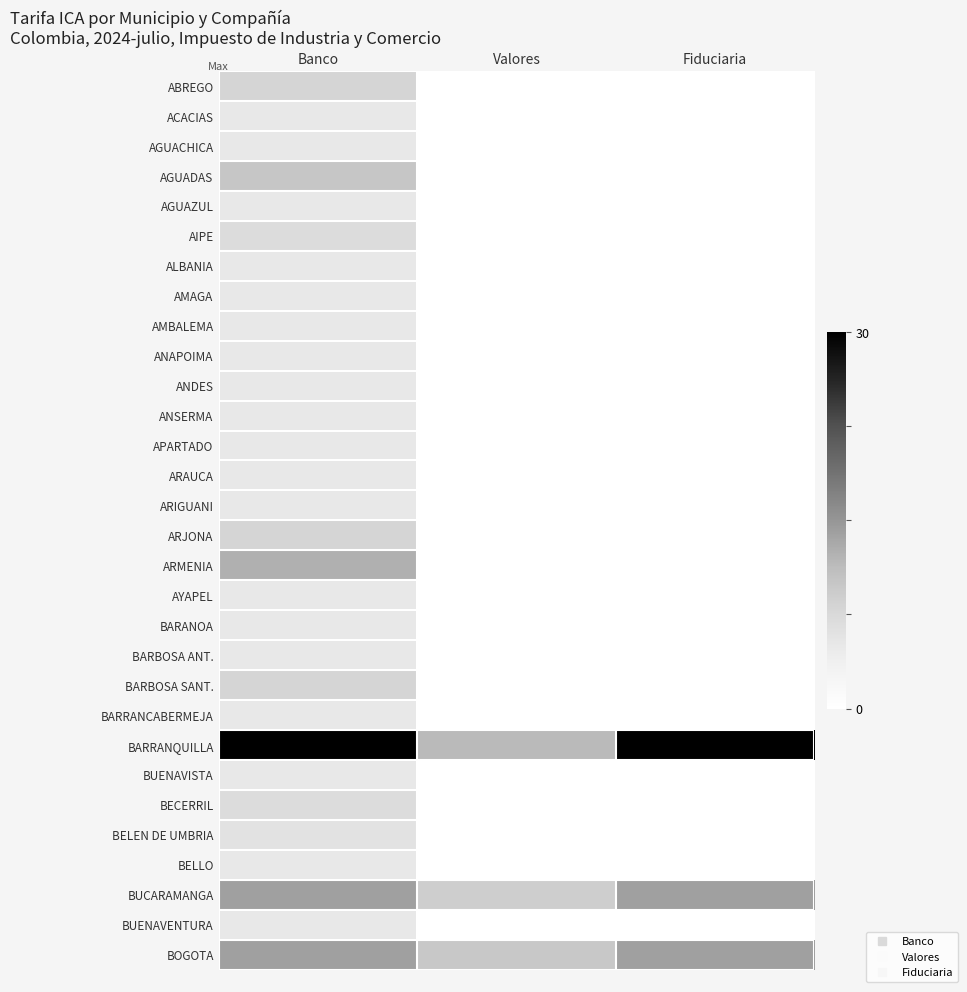

Reading right to left, what are all the values shown in this chart?

ABREGO: Fiduciaria=0.0	Valores=0.0	Banco=8.0
ACACIAS: Fiduciaria=0.0	Valores=0.0	Banco=5.0
AGUACHICA: Fiduciaria=0.0	Valores=0.0	Banco=5.0
AGUADAS: Fiduciaria=0.0	Valores=0.0	Banco=10.0
AGUAZUL: Fiduciaria=0.0	Valores=0.0	Banco=5.0
AIPE: Fiduciaria=0.0	Valores=0.0	Banco=7.0
ALBANIA: Fiduciaria=0.0	Valores=0.0	Banco=5.0
AMAGA: Fiduciaria=0.0	Valores=0.0	Banco=5.0
AMBALEMA: Fiduciaria=0.0	Valores=0.0	Banco=5.0
ANAPOIMA: Fiduciaria=0.0	Valores=0.0	Banco=5.0
ANDES: Fiduciaria=0.0	Valores=0.0	Banco=5.0
ANSERMA: Fiduciaria=0.0	Valores=0.0	Banco=5.0
APARTADO: Fiduciaria=0.0	Valores=0.0	Banco=5.0
ARAUCA: Fiduciaria=0.0	Valores=0.0	Banco=5.0
ARIGUANI: Fiduciaria=0.0	Valores=0.0	Banco=5.0
ARJONA: Fiduciaria=0.0	Valores=0.0	Banco=8.0
ARMENIA: Fiduciaria=0.0	Valores=0.0	Banco=12.5
AYAPEL: Fiduciaria=0.0	Valores=0.0	Banco=5.0
BARANOA: Fiduciaria=0.0	Valores=0.0	Banco=5.0
BARBOSA ANT.: Fiduciaria=0.0	Valores=0.0	Banco=5.0
BARBOSA SANT.: Fiduciaria=0.0	Valores=0.0	Banco=8.0
BARRANCABERMEJA: Fiduciaria=0.0	Valores=0.0	Banco=5.0
BARRANQUILLA: Fiduciaria=30.0	Valores=11.6	Banco=30.0
BUENAVISTA: Fiduciaria=0.0	Valores=0.0	Banco=5.0
BECERRIL: Fiduciaria=0.0	Valores=0.0	Banco=7.0
BELEN DE UMBRIA: Fiduciaria=0.0	Valores=0.0	Banco=6.0
BELLO: Fiduciaria=0.0	Valores=0.0	Banco=5.0
BUCARAMANGA: Fiduciaria=14.0	Valores=9.0	Banco=14.0
BUENAVENTURA: Fiduciaria=0.0	Valores=0.0	Banco=5.0
BOGOTA: Fiduciaria=14.0	Valores=9.7	Banco=14.0